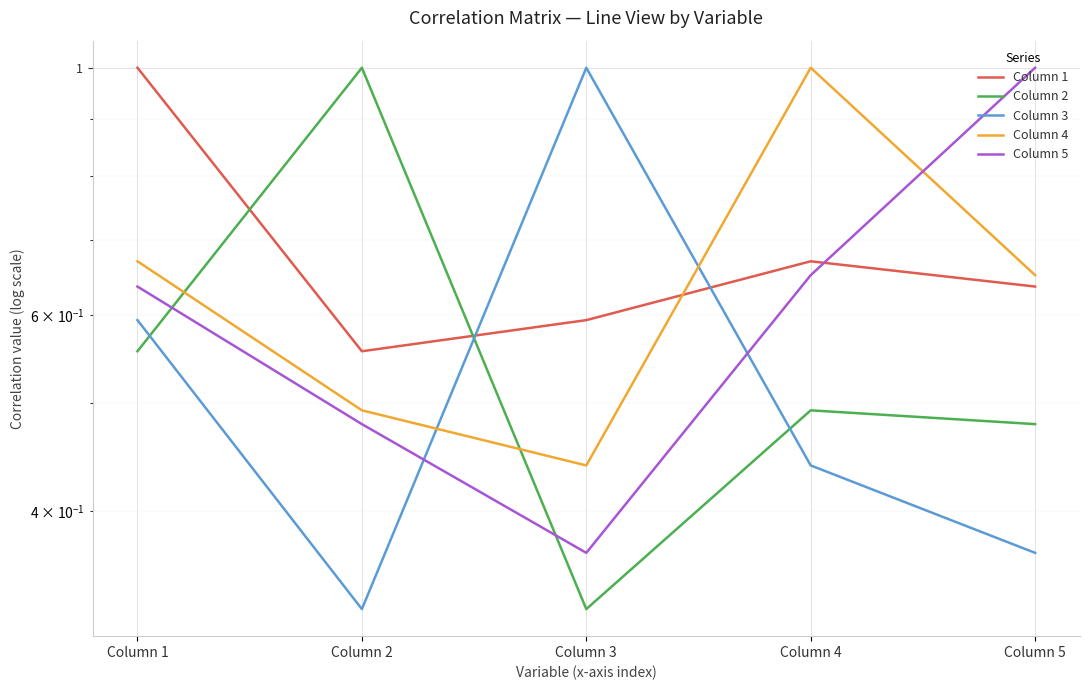

Reading left to right, list all the values displayed in this chart.

Column 1: 1.0	0.6	0.6	0.7	0.6
Column 2: 0.6	1.0	0.3	0.5	0.5
Column 3: 0.6	0.3	1.0	0.4	0.4
Column 4: 0.7	0.5	0.4	1.0	0.7
Column 5: 0.6	0.5	0.4	0.7	1.0